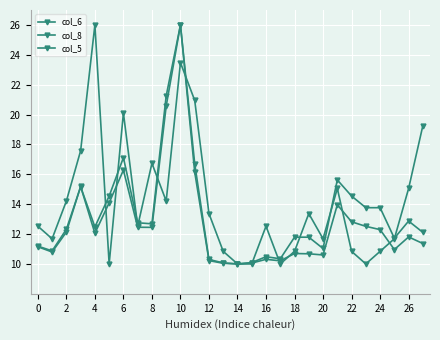

Which category has the lowest value in the col_5 series?

14